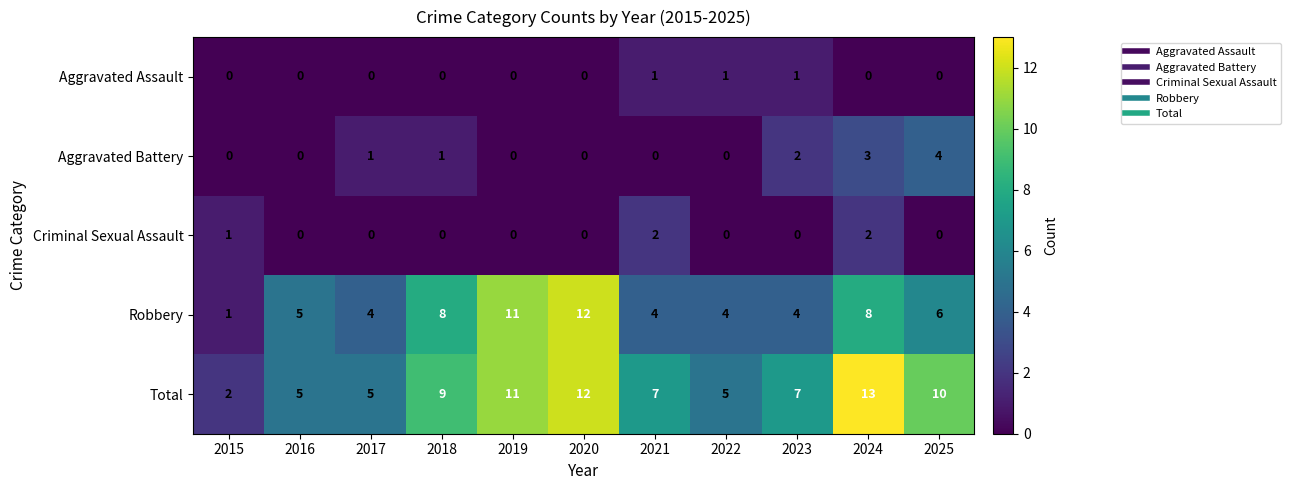

The value of Total at 2015 is 2. True or false?

True